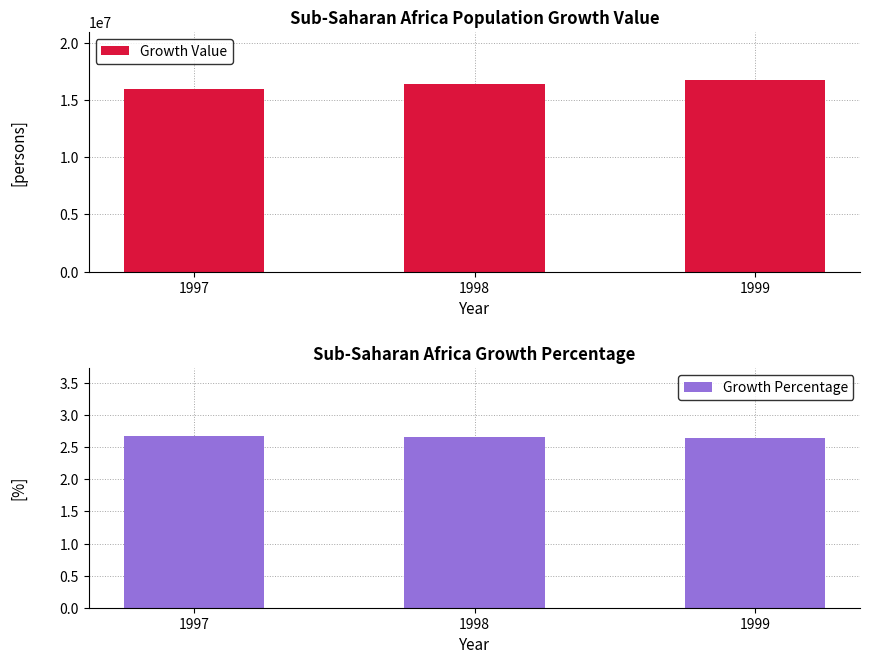

Which series changed the most between 1997 and 1999?

Growth Value